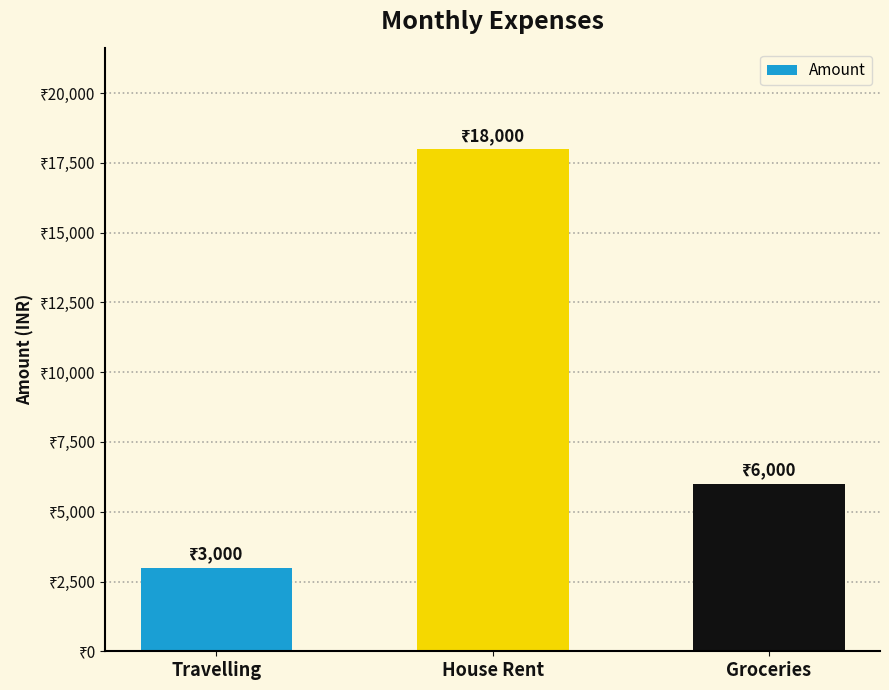

Reading left to right, extract all data points from this chart.

3000	18000	6000